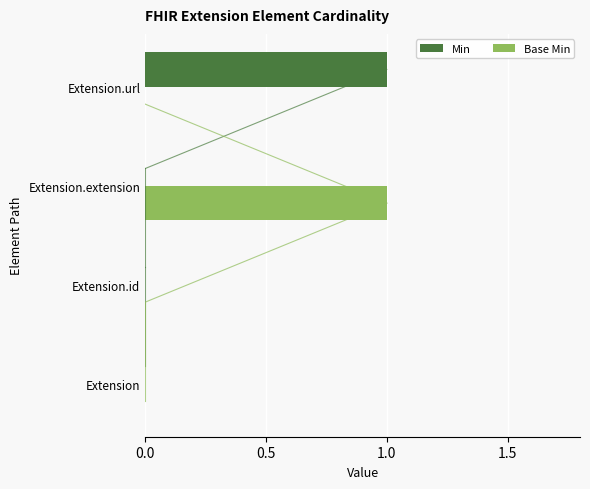

True or false: Base Min has a value of 1 at Extension.extension.

True